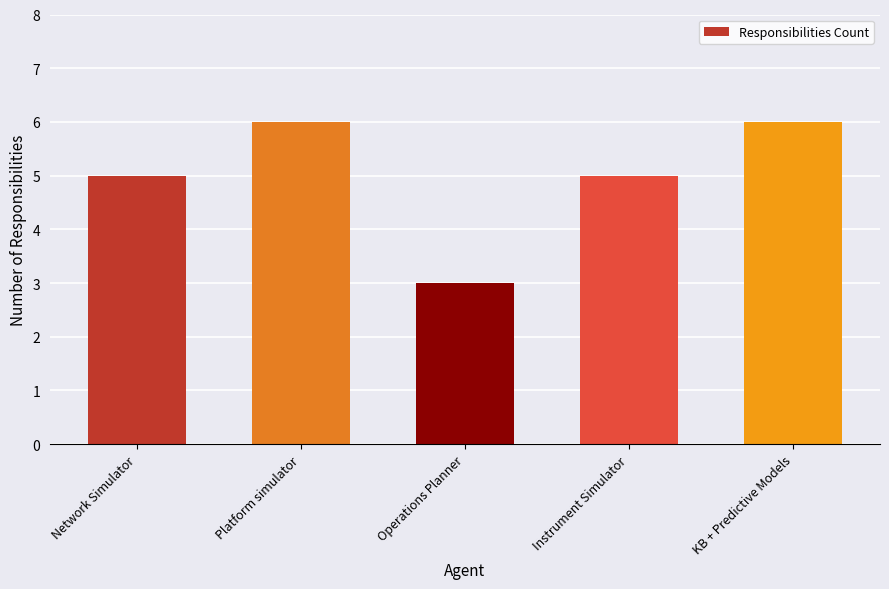

Does the chart contain stacked bars?

No